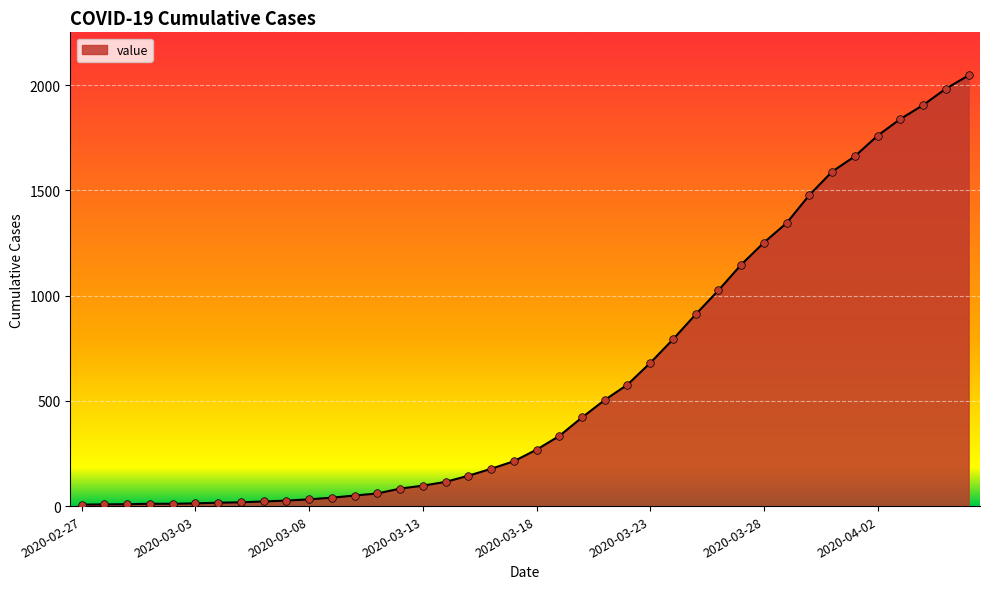

What is the difference between the maximum and minimum values?

2039